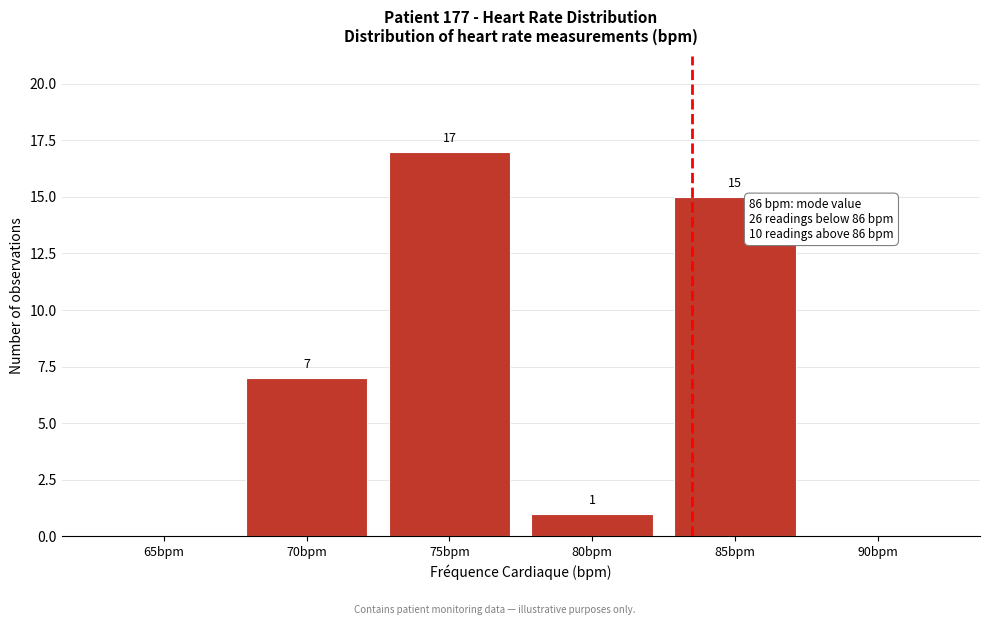

Reading right to left, transcribe all the data shown in this chart.

90bpm=0	85bpm=15	80bpm=1	75bpm=17	70bpm=7	65bpm=0